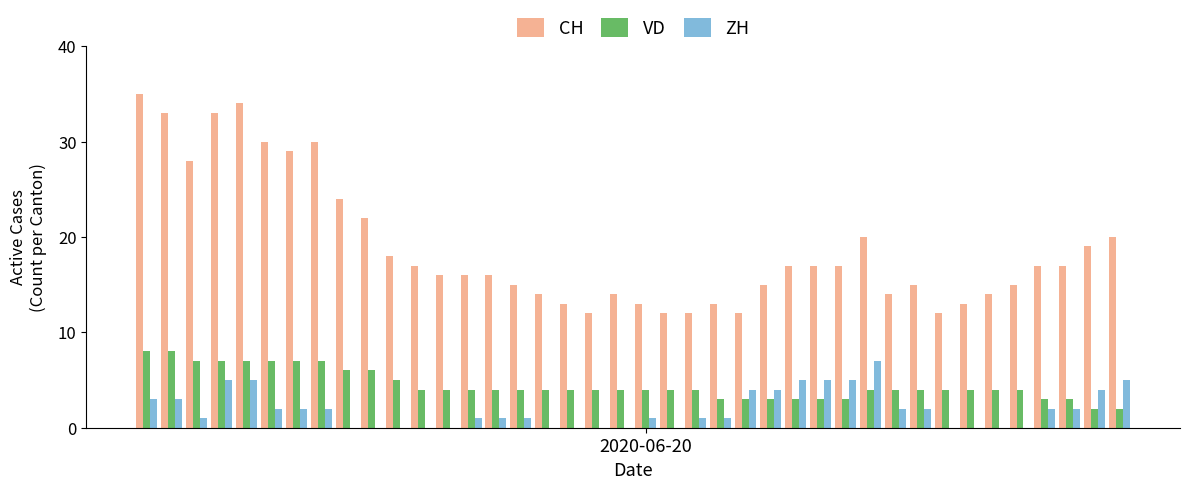

What is the sum of all CH values?

753